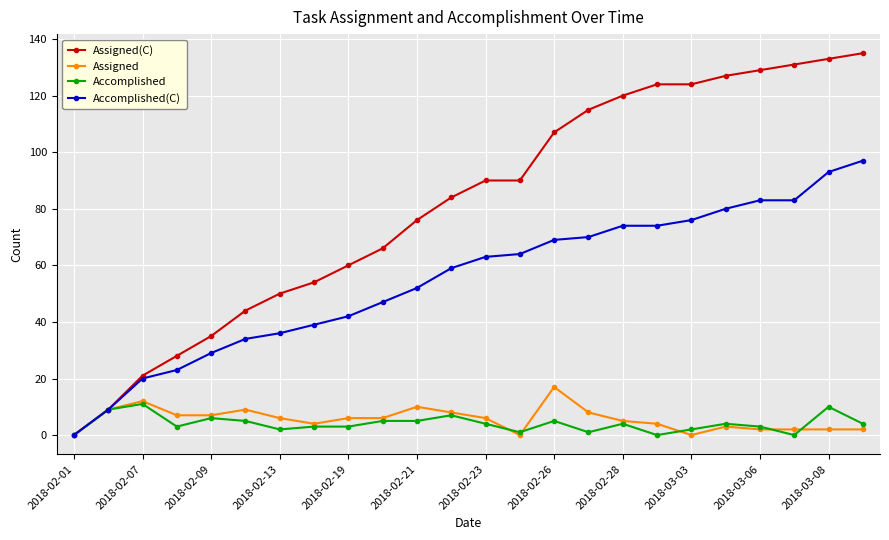

How many lines are shown in the chart?

4